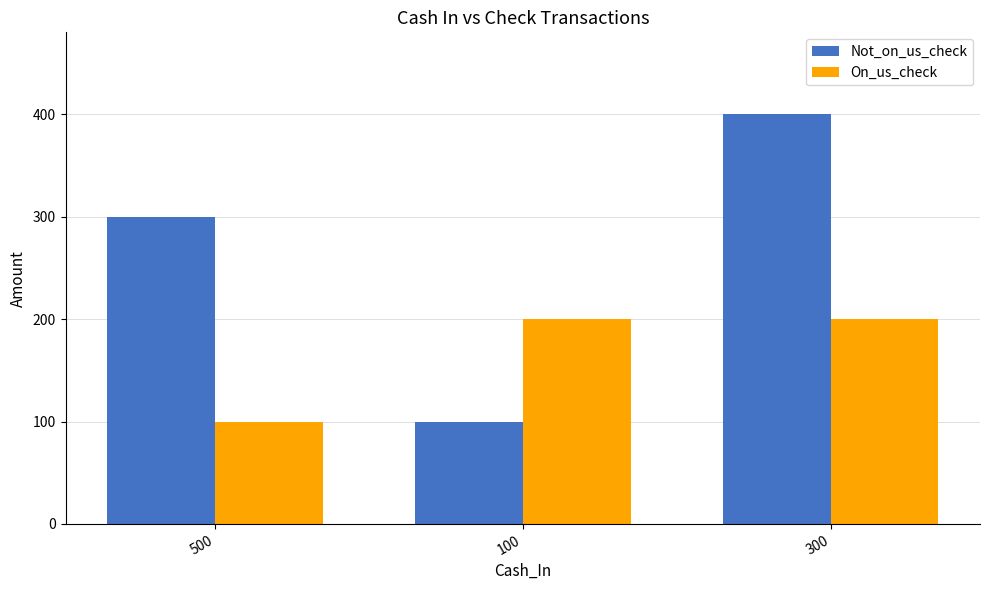

At 300, list the series in order from smallest to largest.

On_us_check, Not_on_us_check